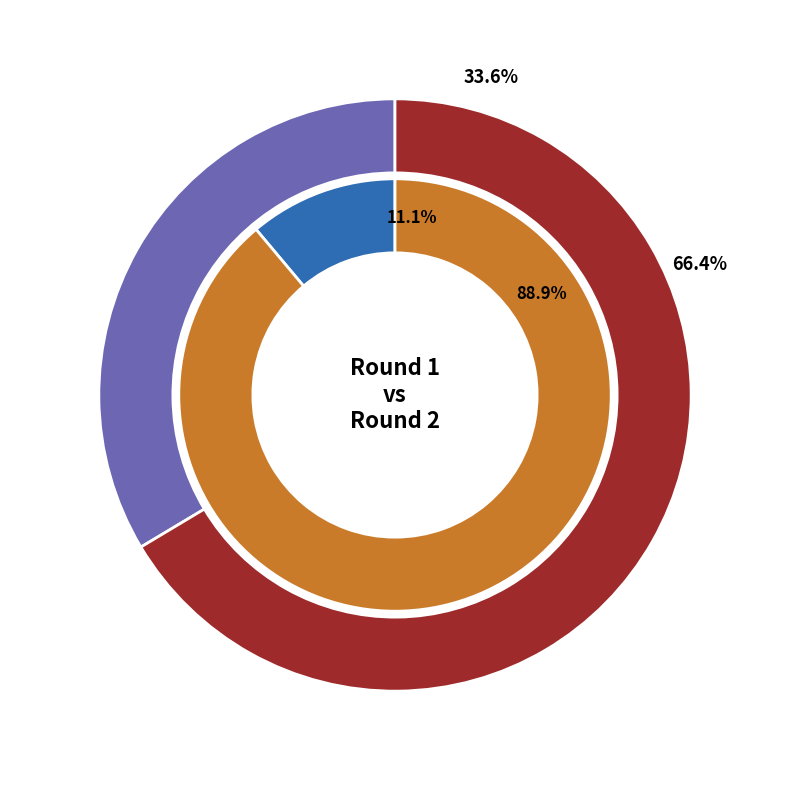

To the nearest percent, what is the average slice percentage?

50%